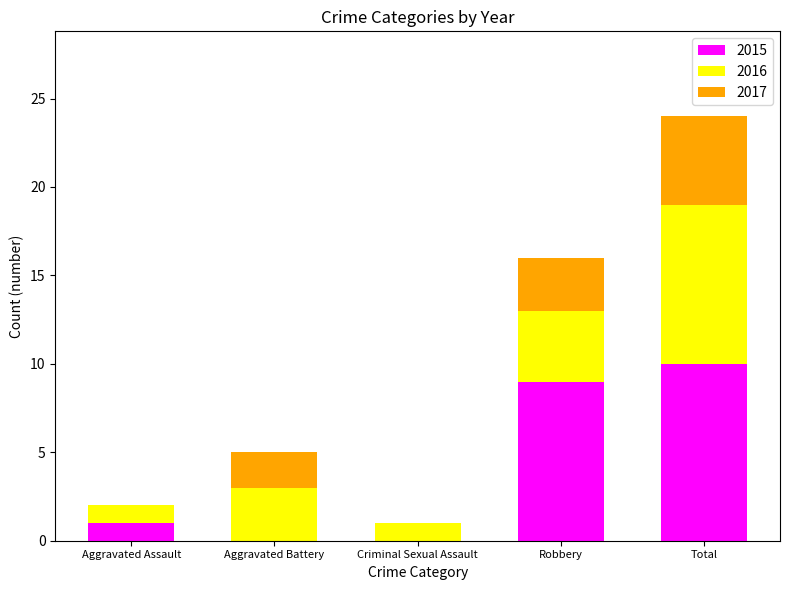

What is the highest value of the 2015 series?

10